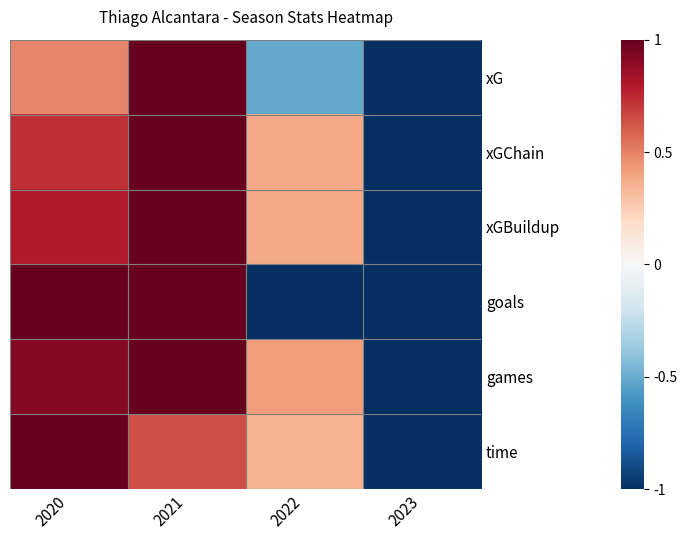

At how many categories does at least one series exceed 0?

3